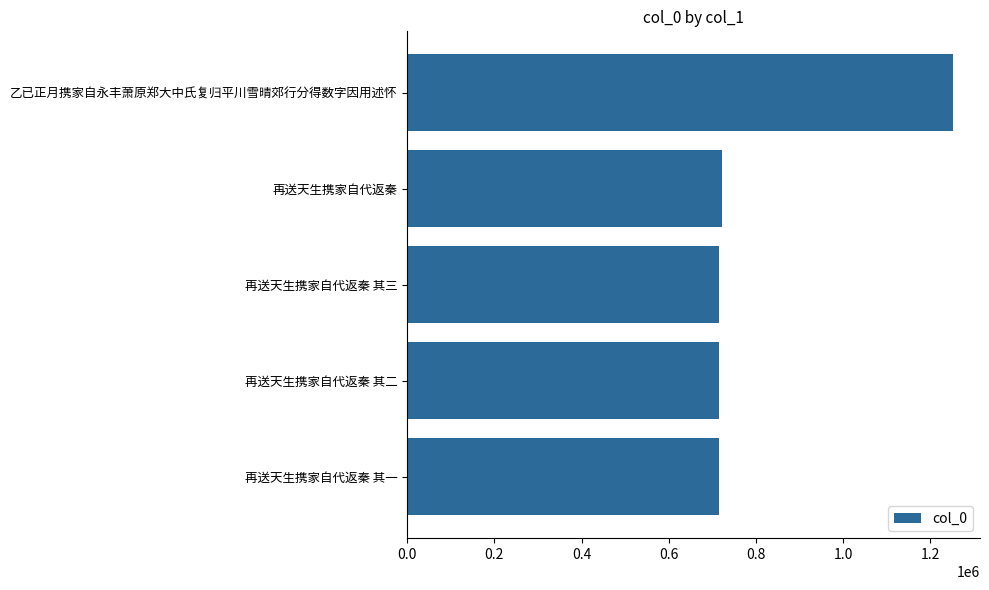

What is the average value?

822996